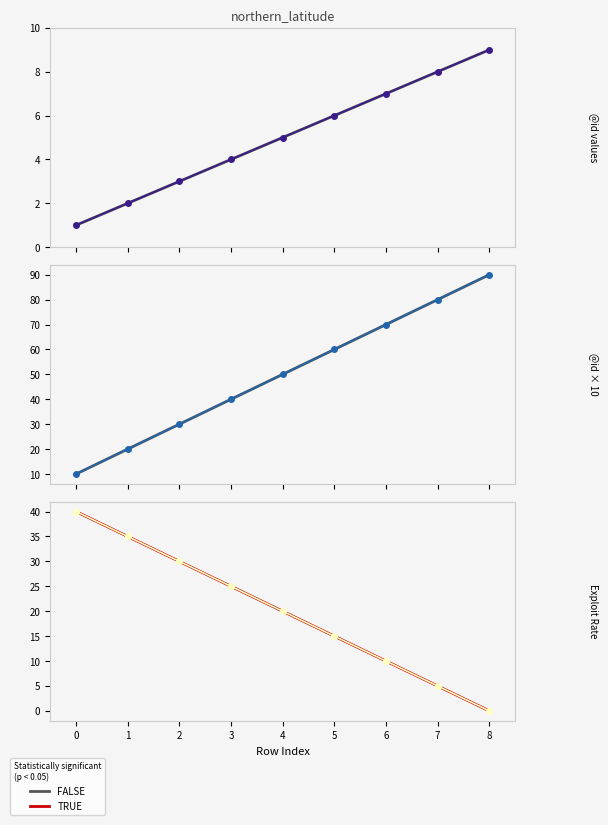

True or false: Trend FALSE and @id x10 (mid) cross at least once.

False